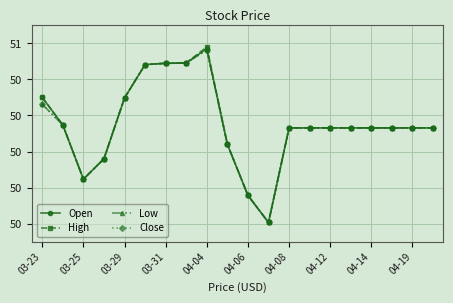

True or false: Close and Open cross at least once.

False